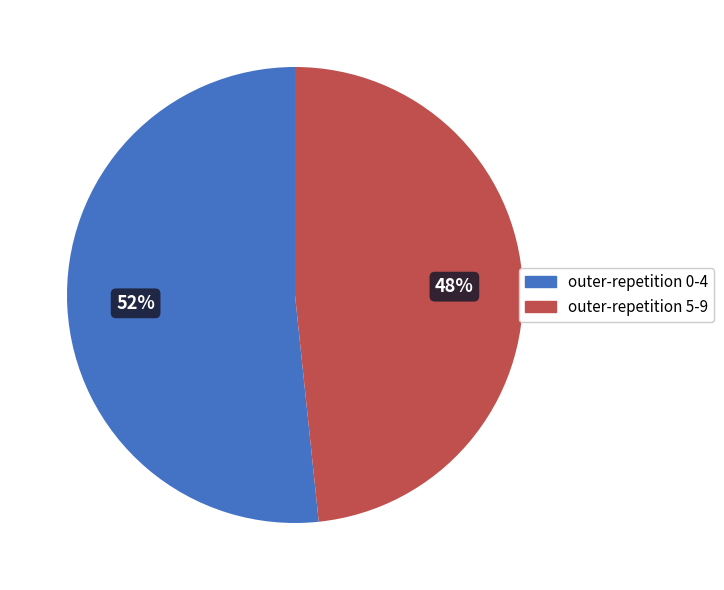

To the nearest percent, what is the average slice percentage?

50%